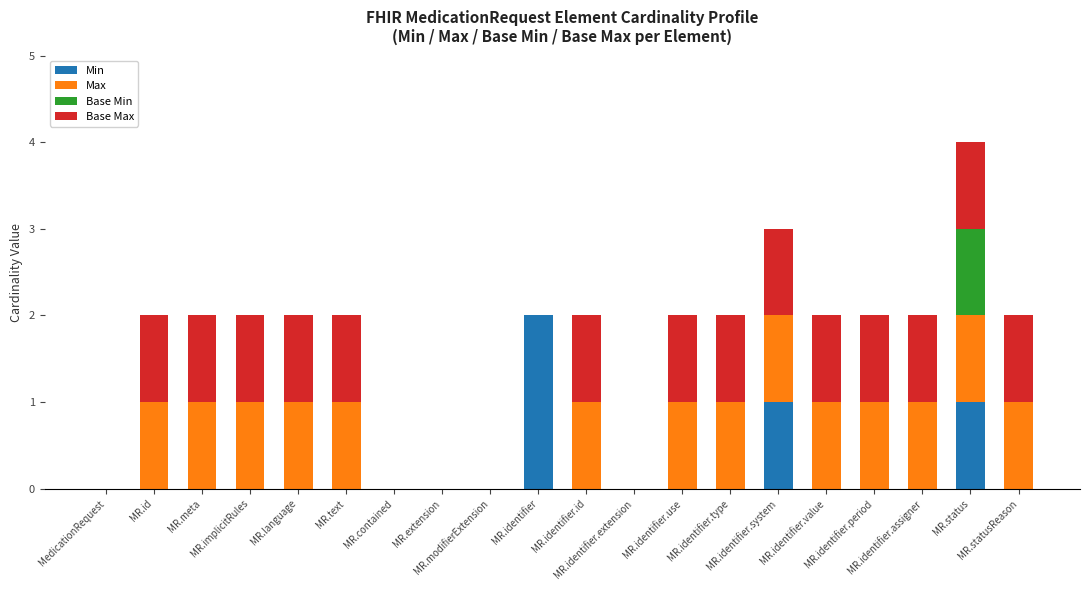

How many categories are shown in the chart?

20